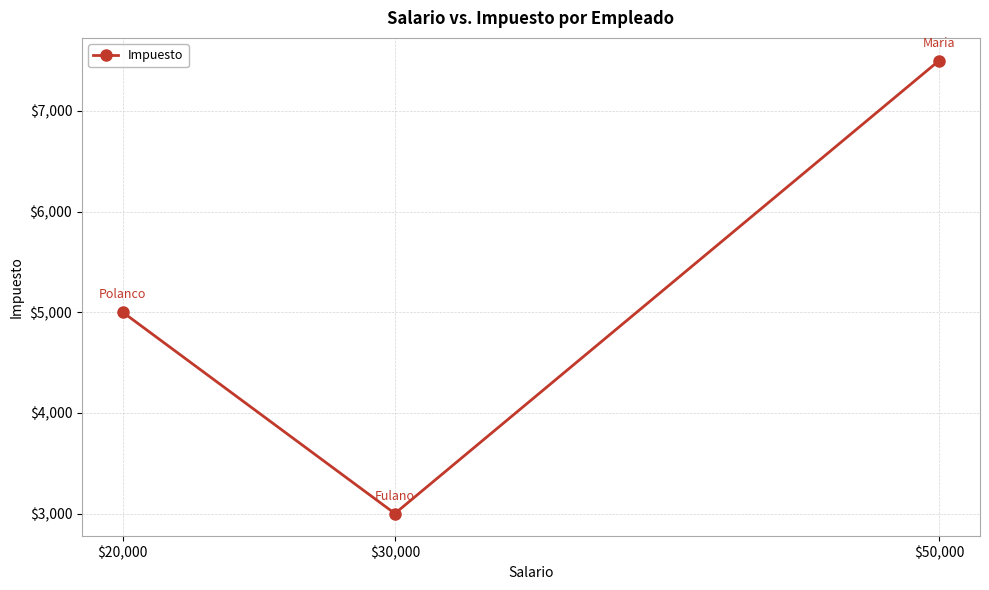

Rank the categories by value from highest to lowest.

$50,000, $20,000, $30,000